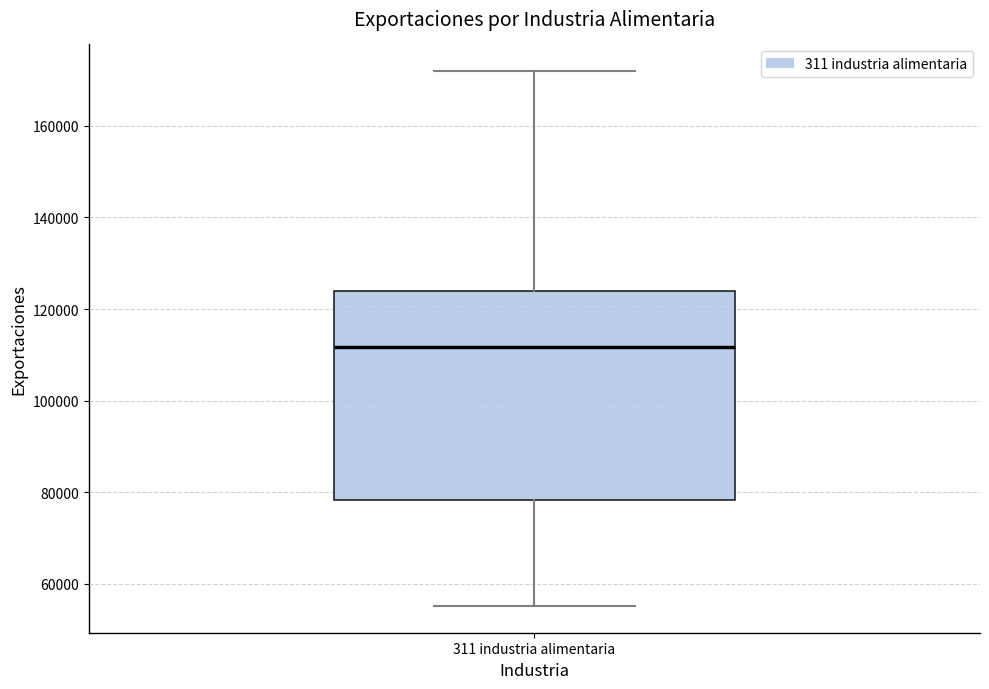

Where is the lower edge of the box for 311 industria alimentaria on the y-axis? The values are not printed on the chart, so give them approximately, as read against the axis.

78000